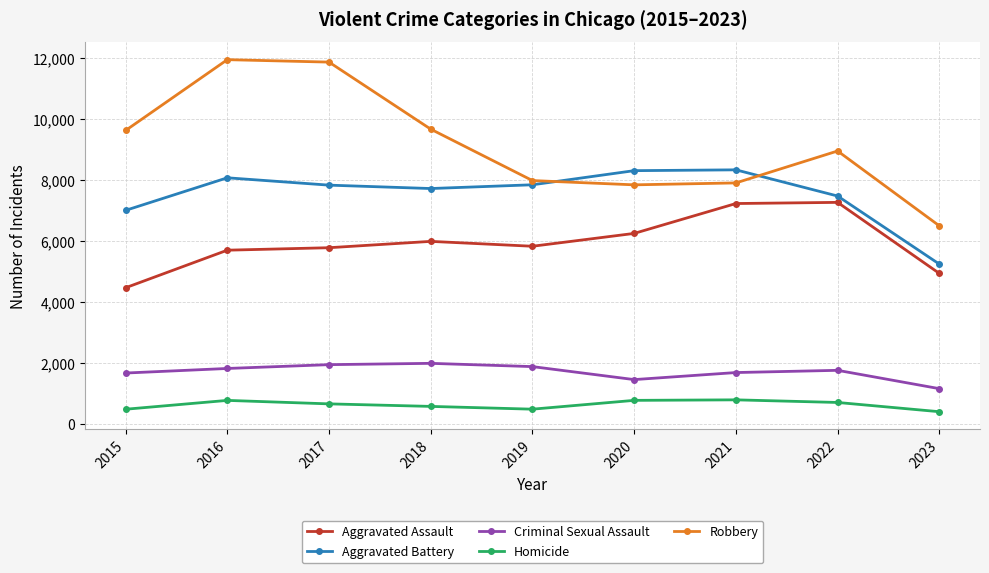

At which label does Criminal Sexual Assault reach its minimum?

2023